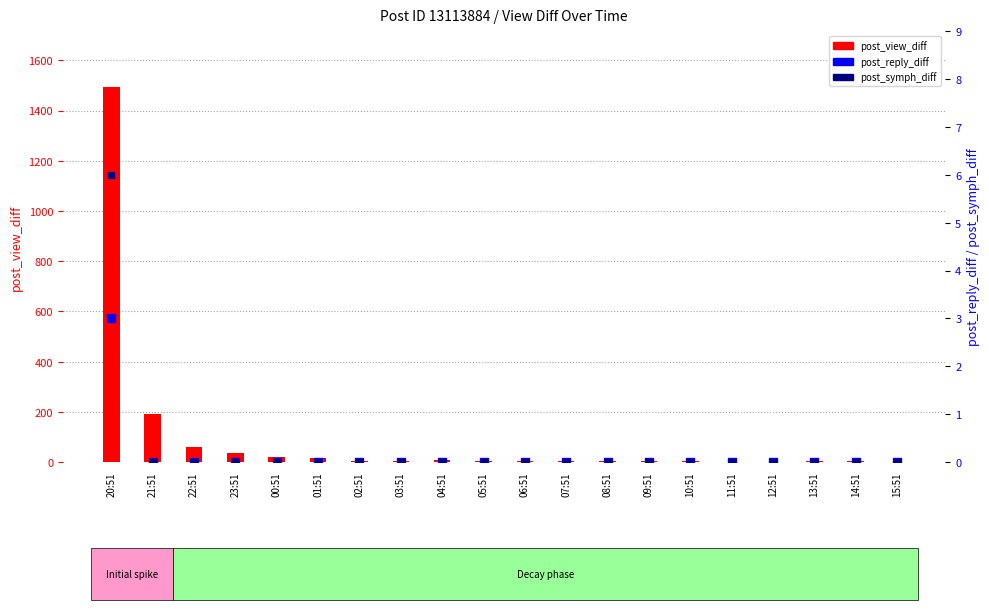

What are all the series names shown in the legend?

post_view_diff, post_reply_diff, post_symph_diff